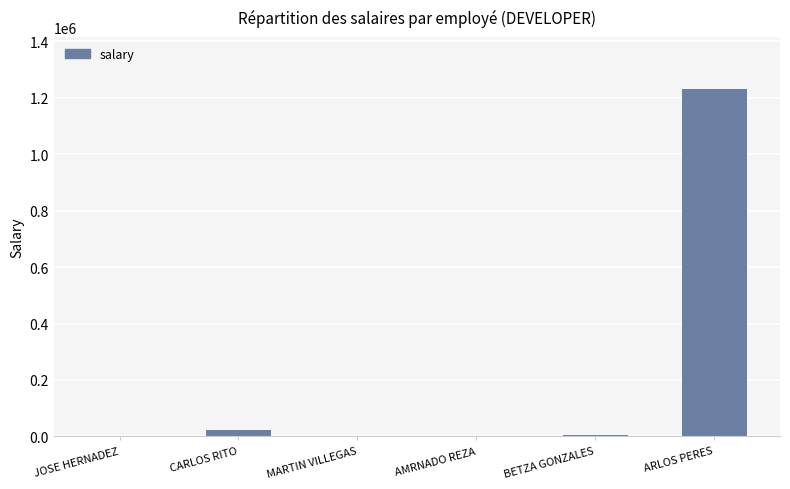

True or false: the data shows 802157 at ARLOS PERES.

False